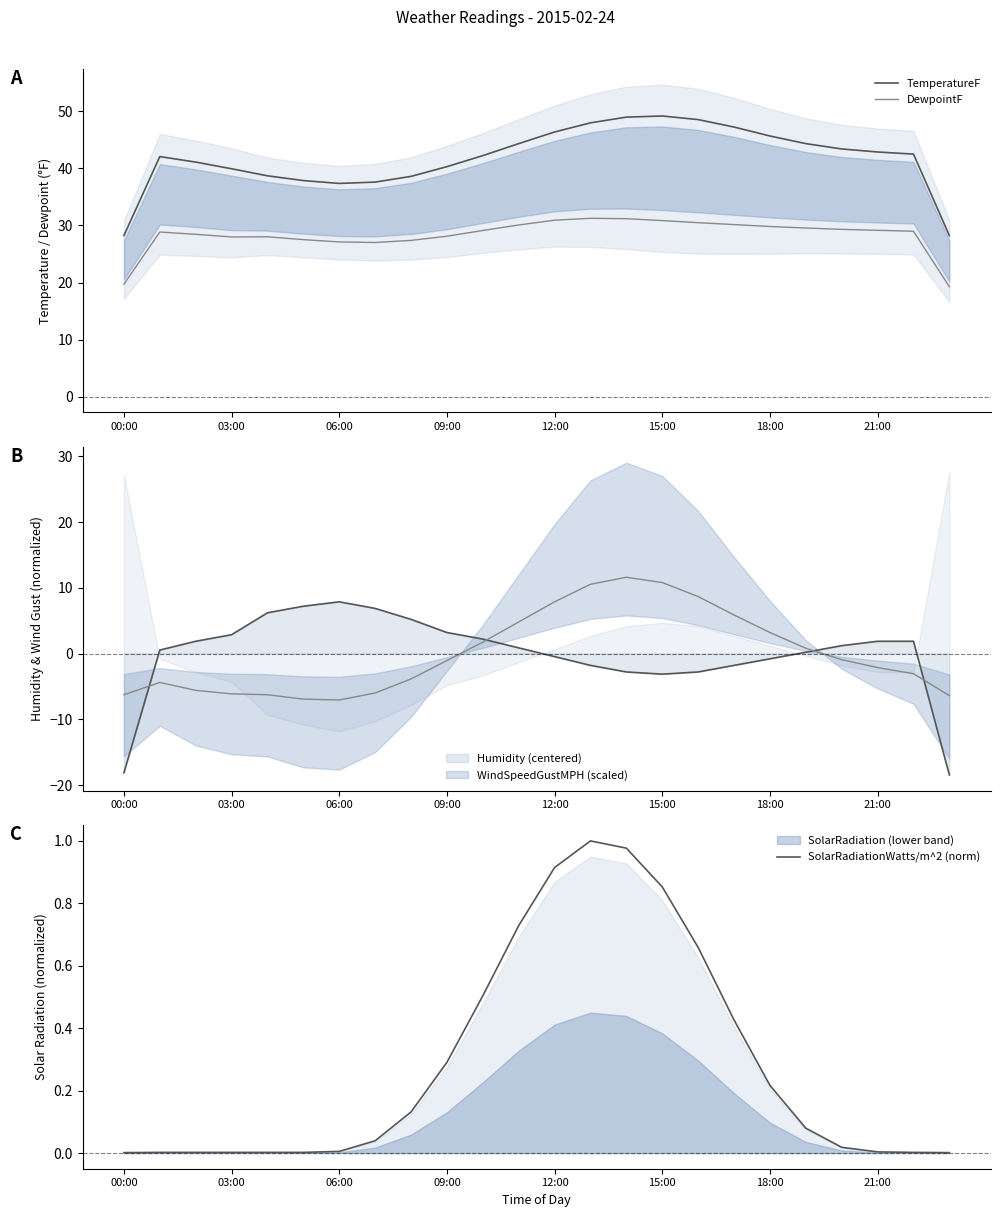

How many values in the DewpointF series are below 29?

12